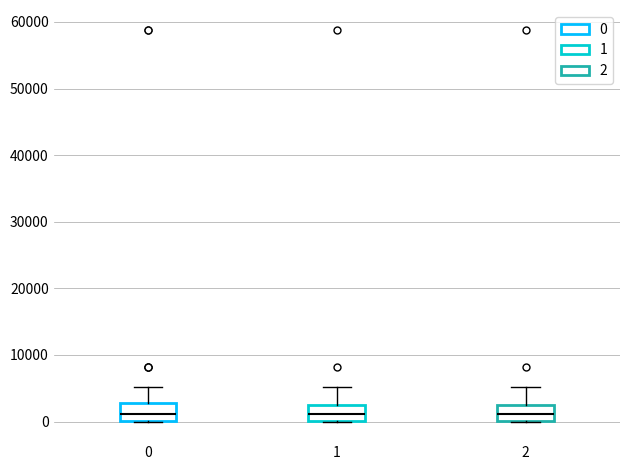

Reading left to right, transcribe this box plot: for each box, give where its median line is, the range the box spans, and where its two whiskers end, as read against the y-axis. The values are not printed on the chart, so give them approximately, as read against the axis.

0: median 1000, box 0 to 3000, whiskers 0 to 5000
1: median 1000, box 0 to 2000, whiskers 0 to 5000
2: median 1000, box 0 to 2000, whiskers 0 to 5000